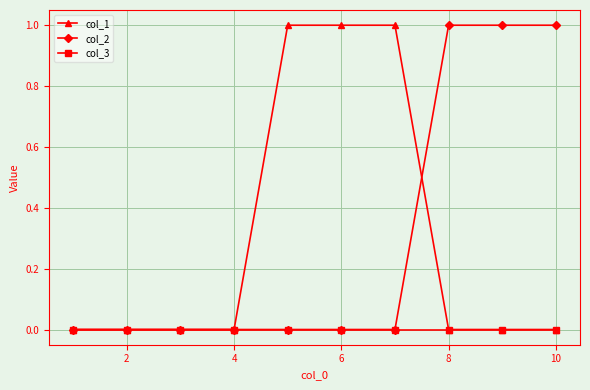

Reading left to right, extract all data points from this chart.

col_1: 0	0	0	0	1	1	1	0	0	0
col_2: 0	0	0	0	0	0	0	1	1	1
col_3: 0	0	0	0	0	0	0	0	0	0